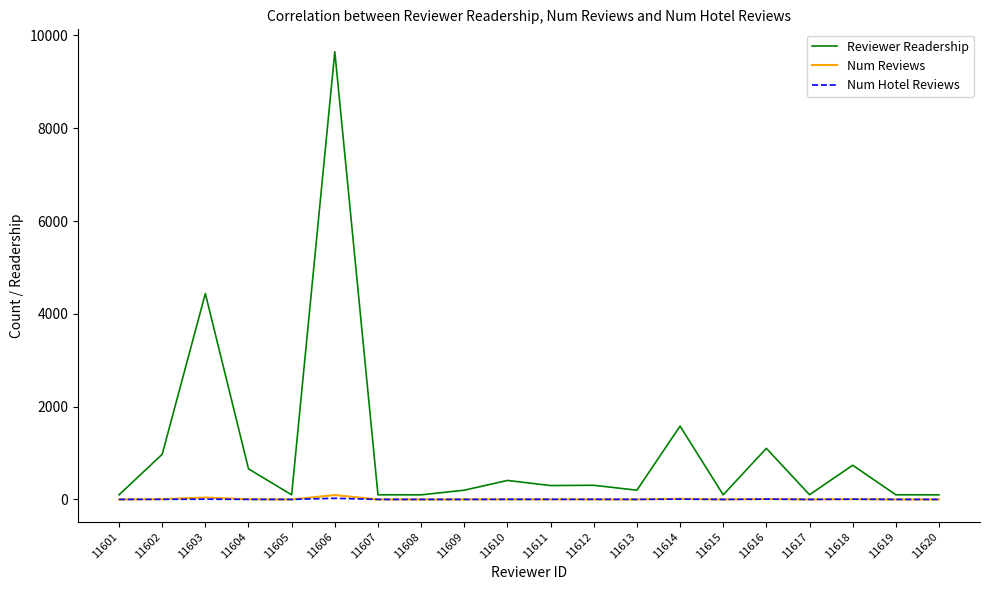

Is the value of Reviewer Readership at 11603 greater than the value of Num Hotel Reviews at 11601?

Yes